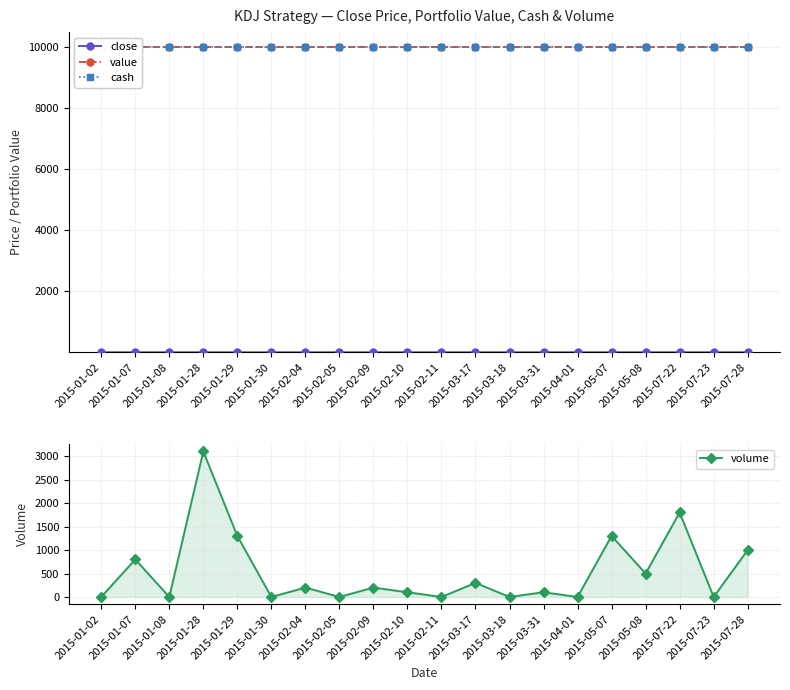

The value of close at 2015-07-28 is 4.8. True or false?

False